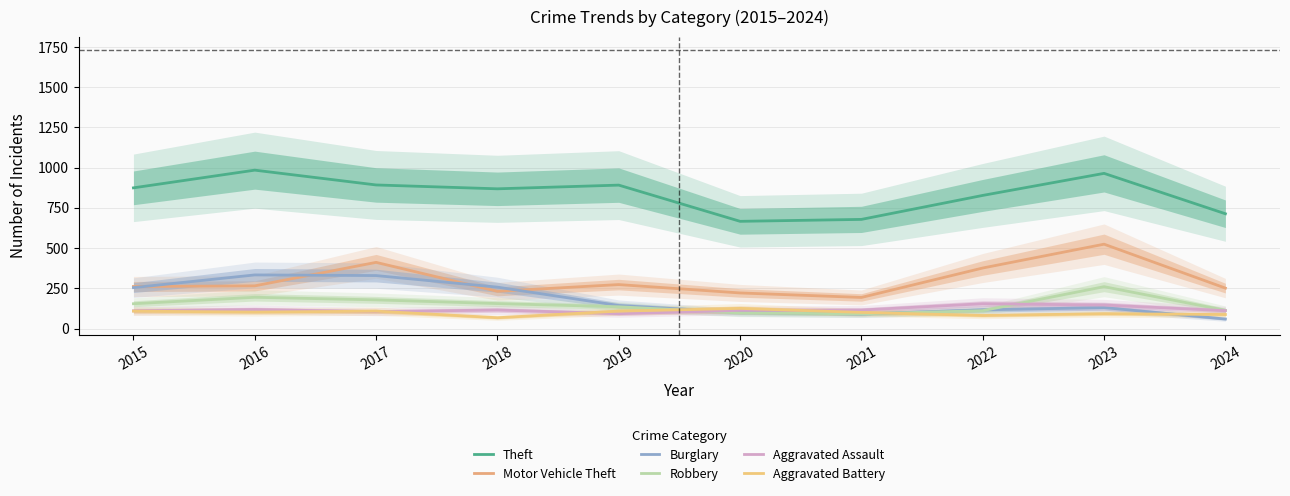

Which series has the widest spread of values?

Motor Vehicle Theft